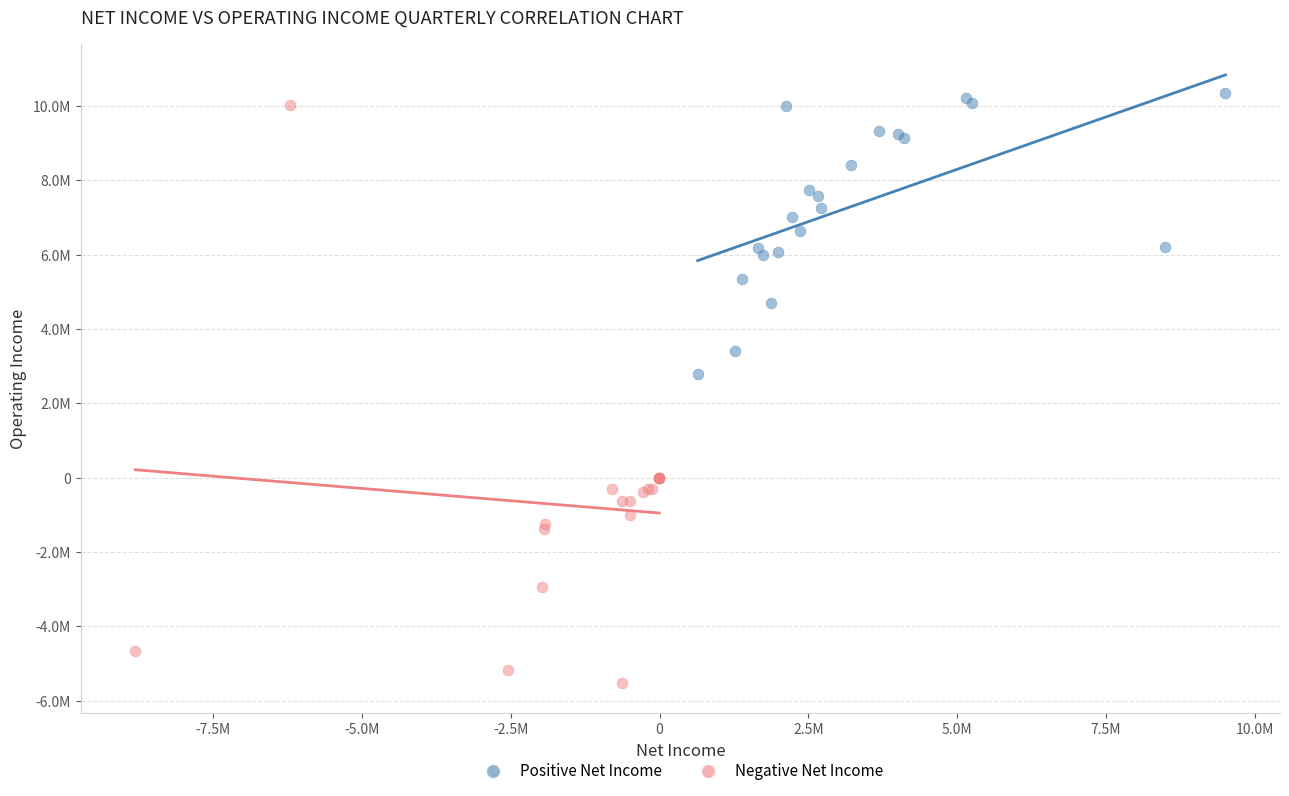

Which series reaches the minimum Y coordinate?

Negative Net Income